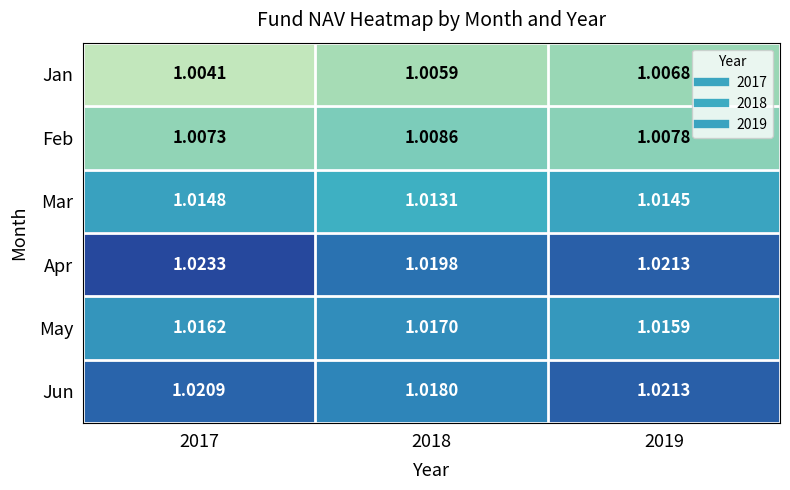

At how many categories does at least one series exceed 1?

3